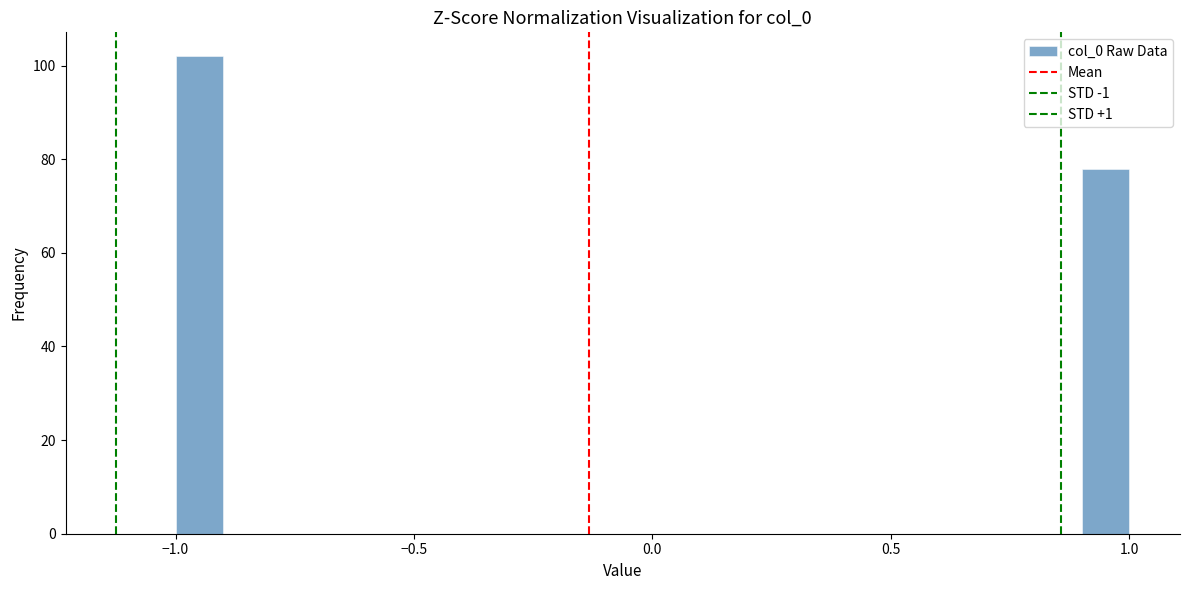

Around what value on the x-axis is the tallest bar? Give the approximate position of its centre, as read against the axis.

-0.95